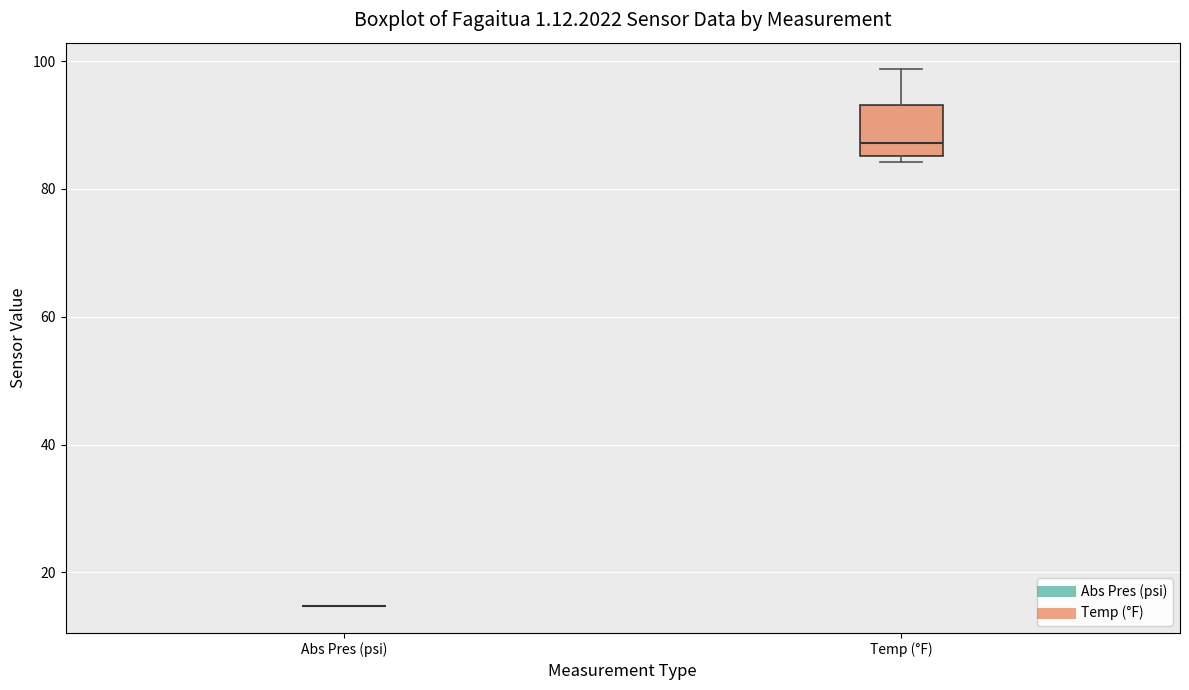

Which box is the tallest, from its lower edge to its upper edge?

Temp (°F)